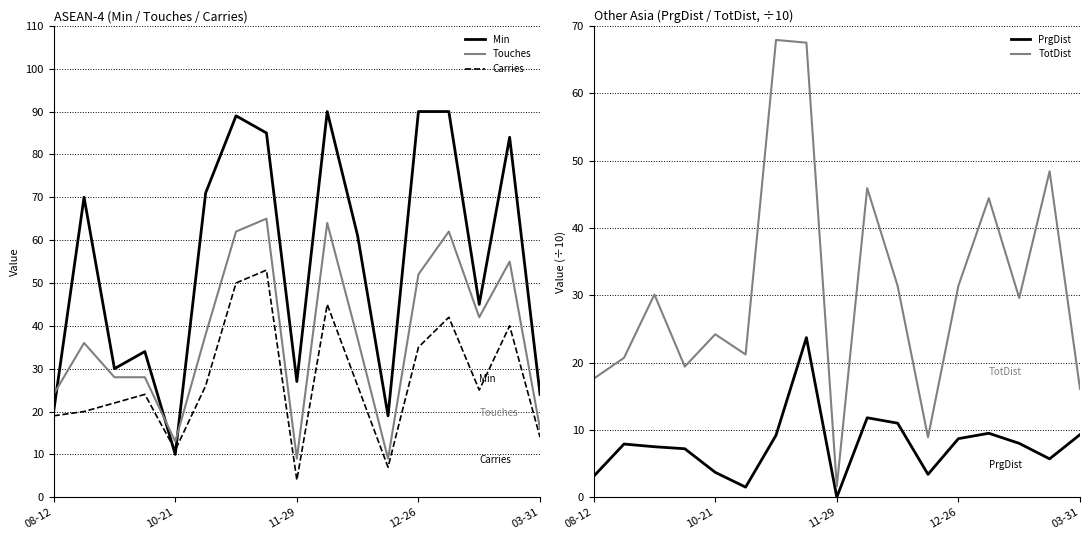

At which label does Min reach its minimum?

10-21